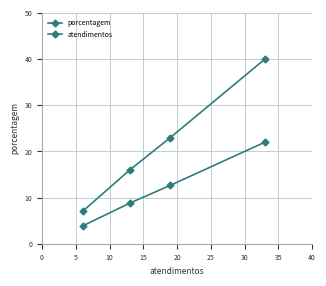

At 0, list the series in order from smallest to largest.

atendimentos, porcentagem